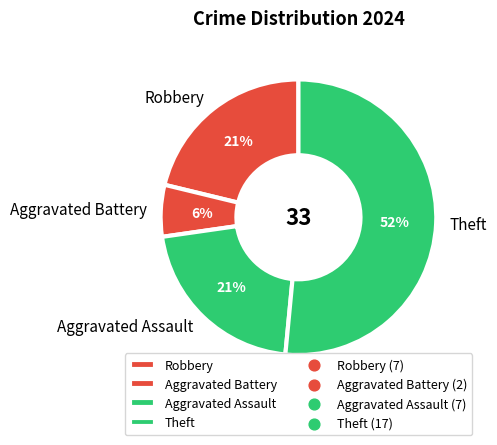

Which has a higher value, Robbery or Aggravated Battery?

Robbery